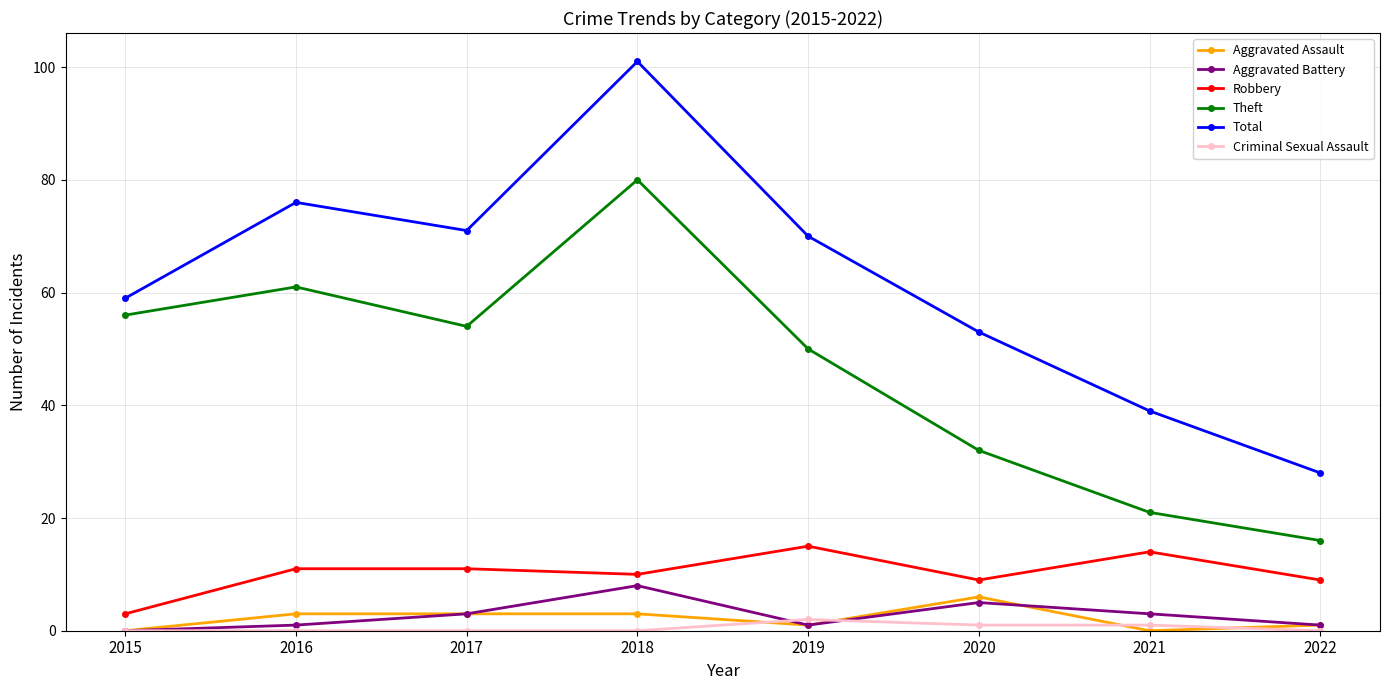

The Total series shows 70 at 2019. True or false?

True